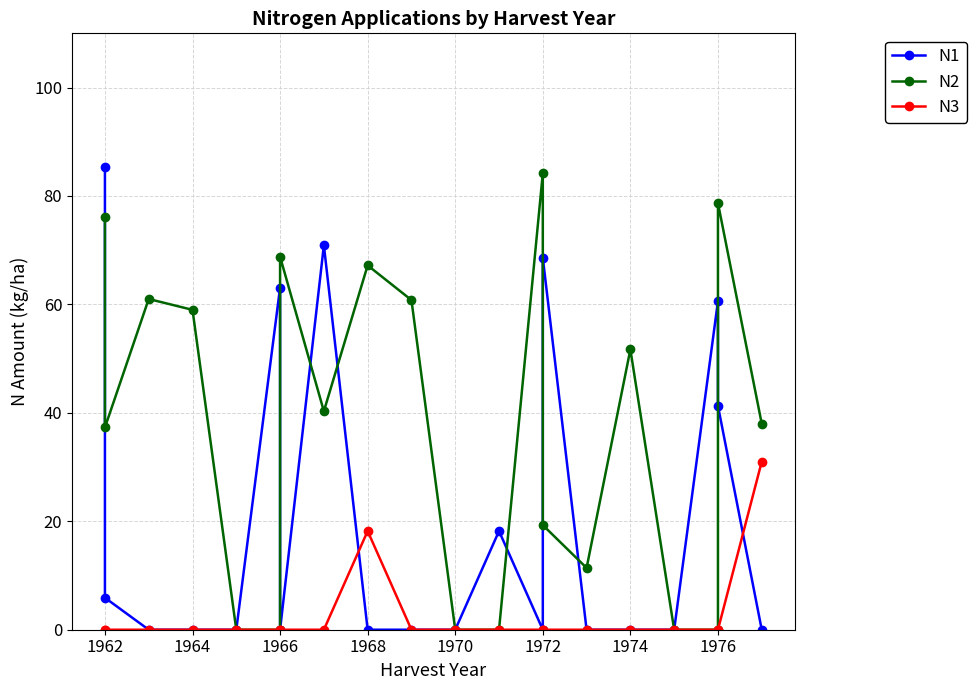

How many lines are shown in the chart?

3